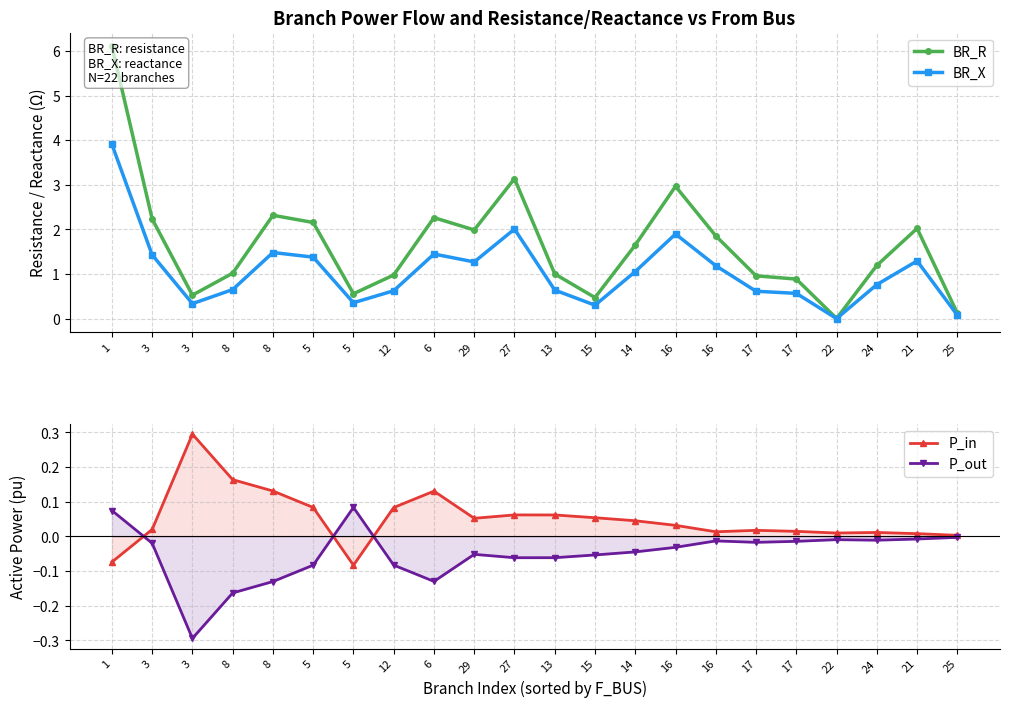

List the series in order of their peak value, highest first.

BR_R, BR_X, P_in, P_out